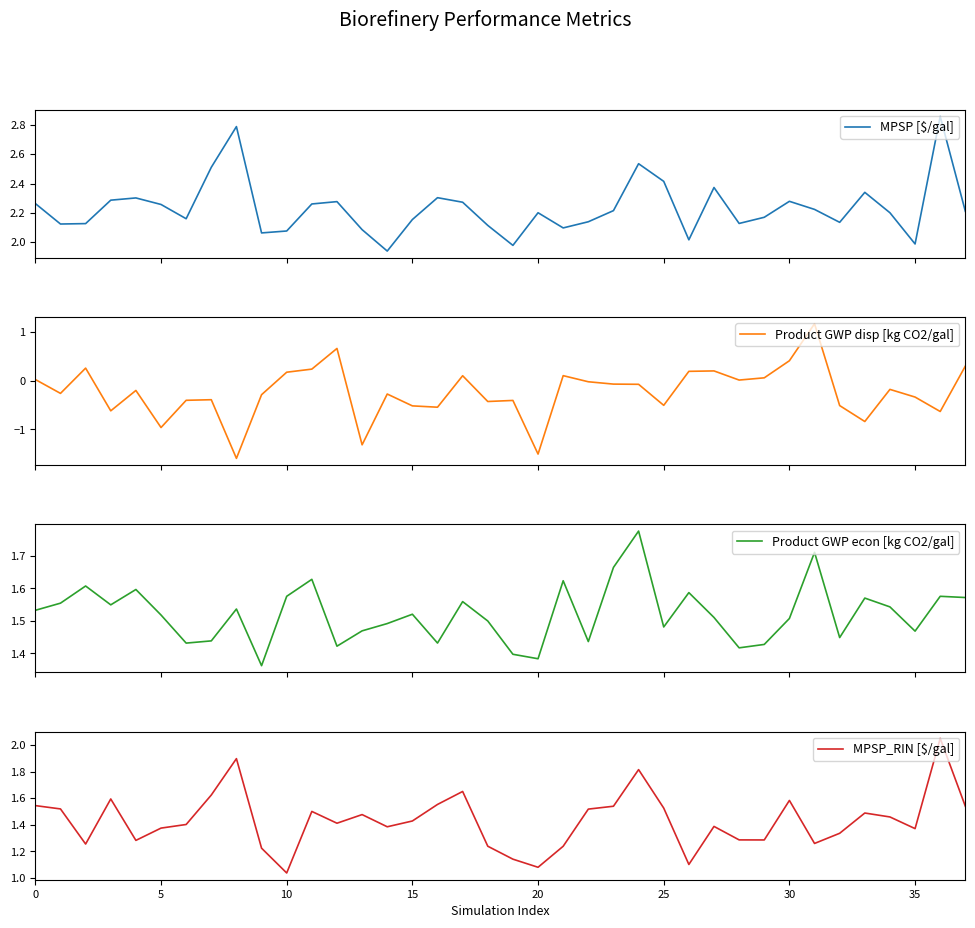

Reading left to right, what are all the values shown in this chart?

MPSP [$/gal]: 2.3	2.1	2.1	2.3	2.3	2.3	2.2	2.5	2.8	2.1	2.1	2.3	2.3	2.1	1.9	2.2	2.3	2.3	2.1	2.0	2.2	2.1	2.1	2.2	2.5	2.4	2.0	2.4	2.1	2.2	2.3	2.2	2.1	2.3	2.2	2.0	2.9	2.2
Product GWP disp [kg CO2/gal]: 0.0	-0.3	0.3	-0.6	-0.2	-1.0	-0.4	-0.4	-1.6	-0.3	0.2	0.2	0.7	-1.3	-0.3	-0.5	-0.5	0.1	-0.4	-0.4	-1.5	0.1	-0.0	-0.1	-0.1	-0.5	0.2	0.2	0.0	0.1	0.4	1.2	-0.5	-0.8	-0.2	-0.3	-0.6	0.3
Product GWP econ [kg CO2/gal]: 1.5	1.6	1.6	1.5	1.6	1.5	1.4	1.4	1.5	1.4	1.6	1.6	1.4	1.5	1.5	1.5	1.4	1.6	1.5	1.4	1.4	1.6	1.4	1.7	1.8	1.5	1.6	1.5	1.4	1.4	1.5	1.7	1.4	1.6	1.5	1.5	1.6	1.6
MPSP_RIN [$/gal]: 1.5	1.5	1.3	1.6	1.3	1.4	1.4	1.6	1.9	1.2	1.0	1.5	1.4	1.5	1.4	1.4	1.6	1.7	1.2	1.1	1.1	1.2	1.5	1.5	1.8	1.5	1.1	1.4	1.3	1.3	1.6	1.3	1.3	1.5	1.5	1.4	2.1	1.5